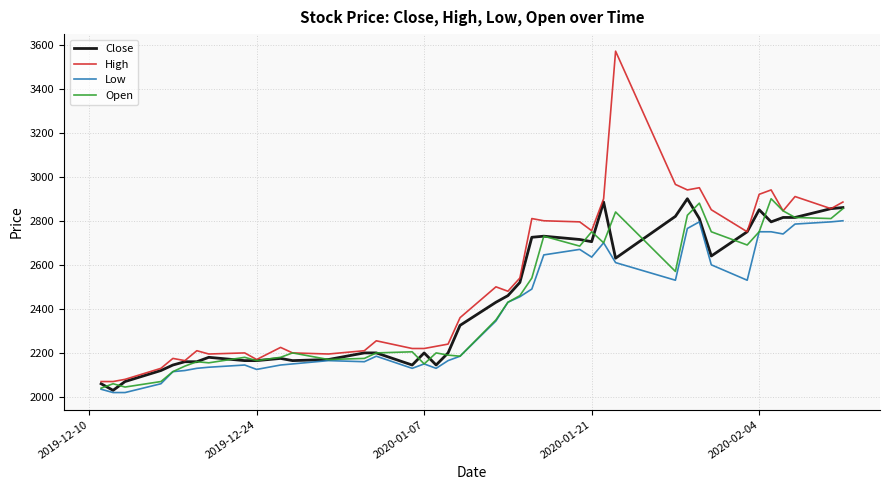

What is the maximum value shown in the chart?

3570